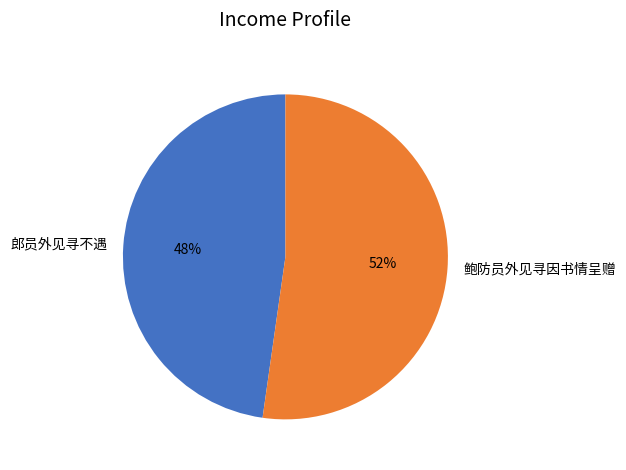

To the nearest percent, what percentage of the pie is 郎员外见寻不遇?

48%